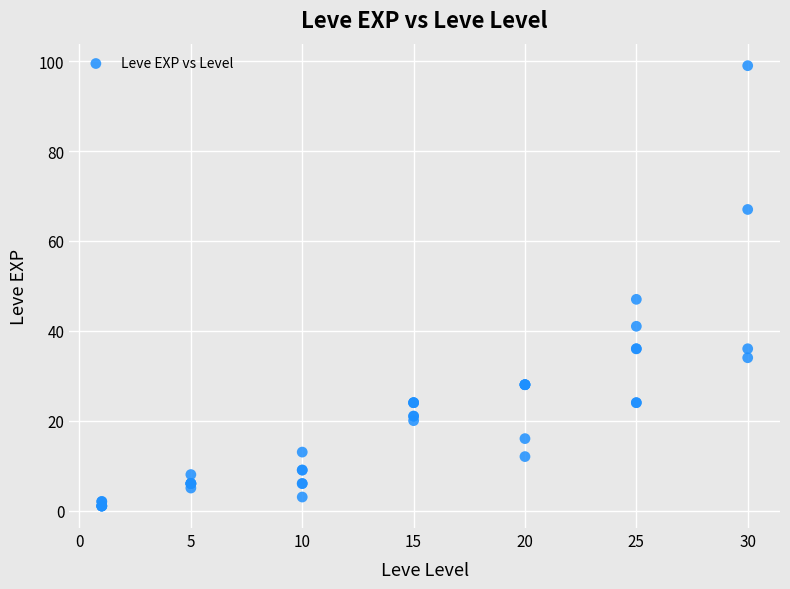

What Y value in the scatter plot is closest to 50?

47